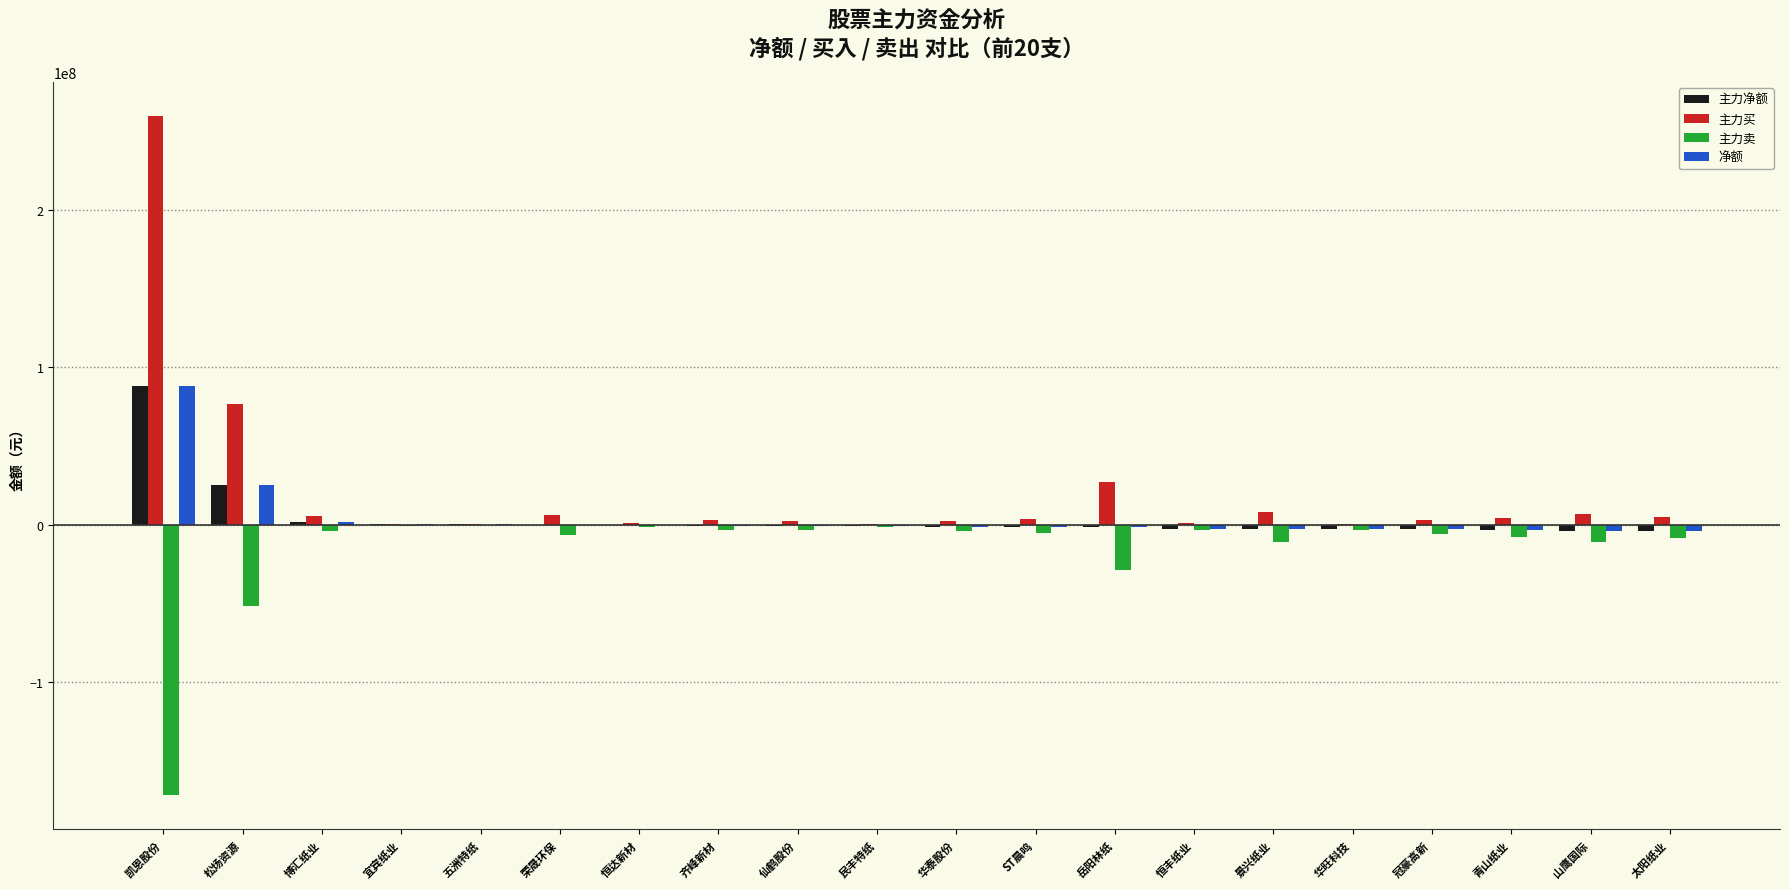

Which series has the widest spread of values?

主力买